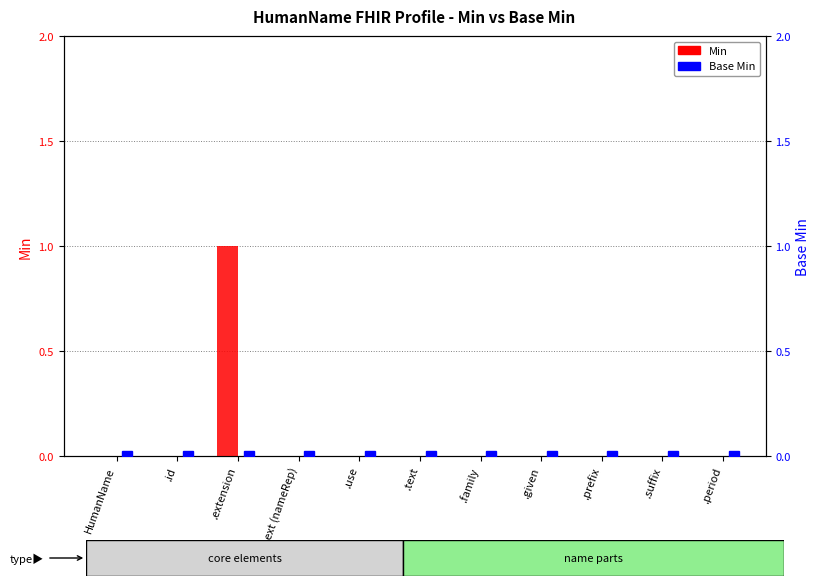

At which label is Min closest to 0?

HumanName